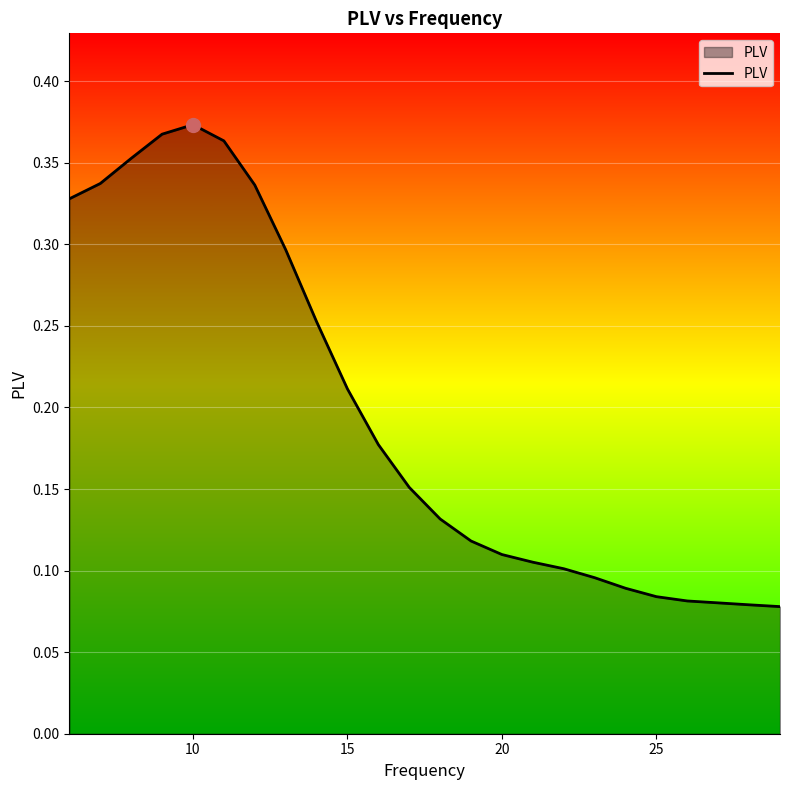

How many lines are shown in the chart?

1